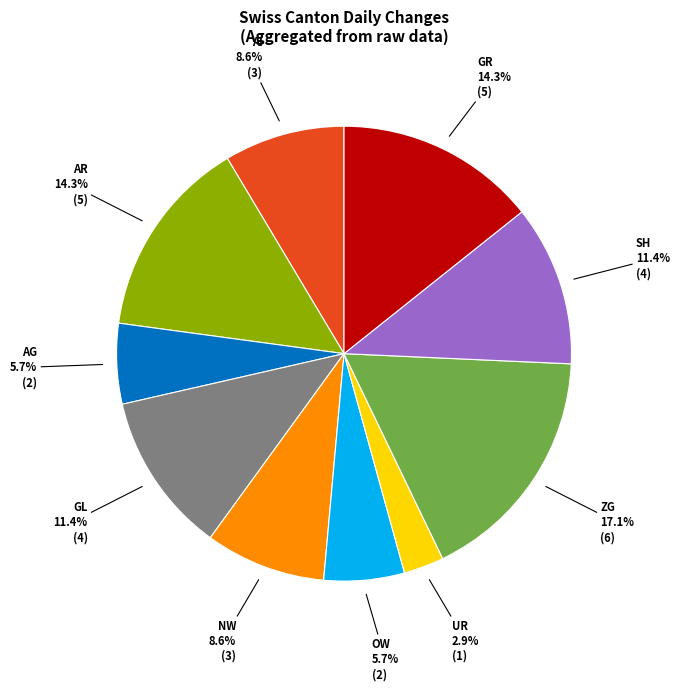

Count the number of slices in the pie.

10